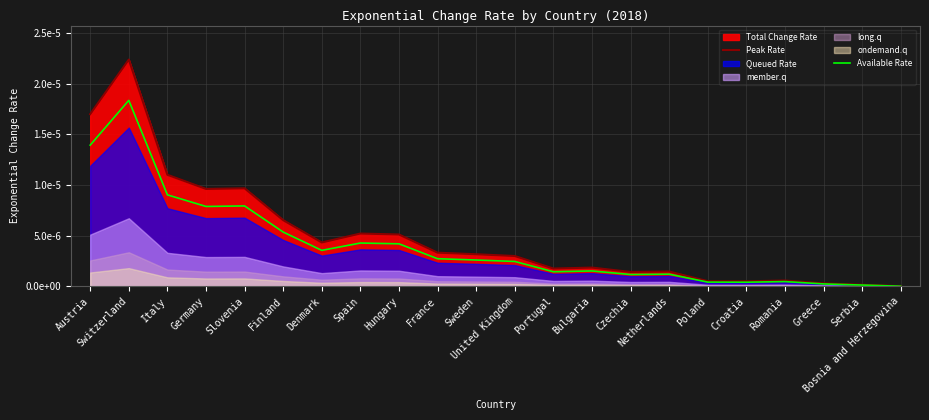

Rank the categories by Peak Rate value from lowest to highest.

Bosnia and Herzegovina, Serbia, Greece, Croatia, Poland, Romania, Czechia, Netherlands, Portugal, Bulgaria, United Kingdom, Sweden, France, Denmark, Hungary, Spain, Finland, Germany, Slovenia, Italy, Austria, Switzerland